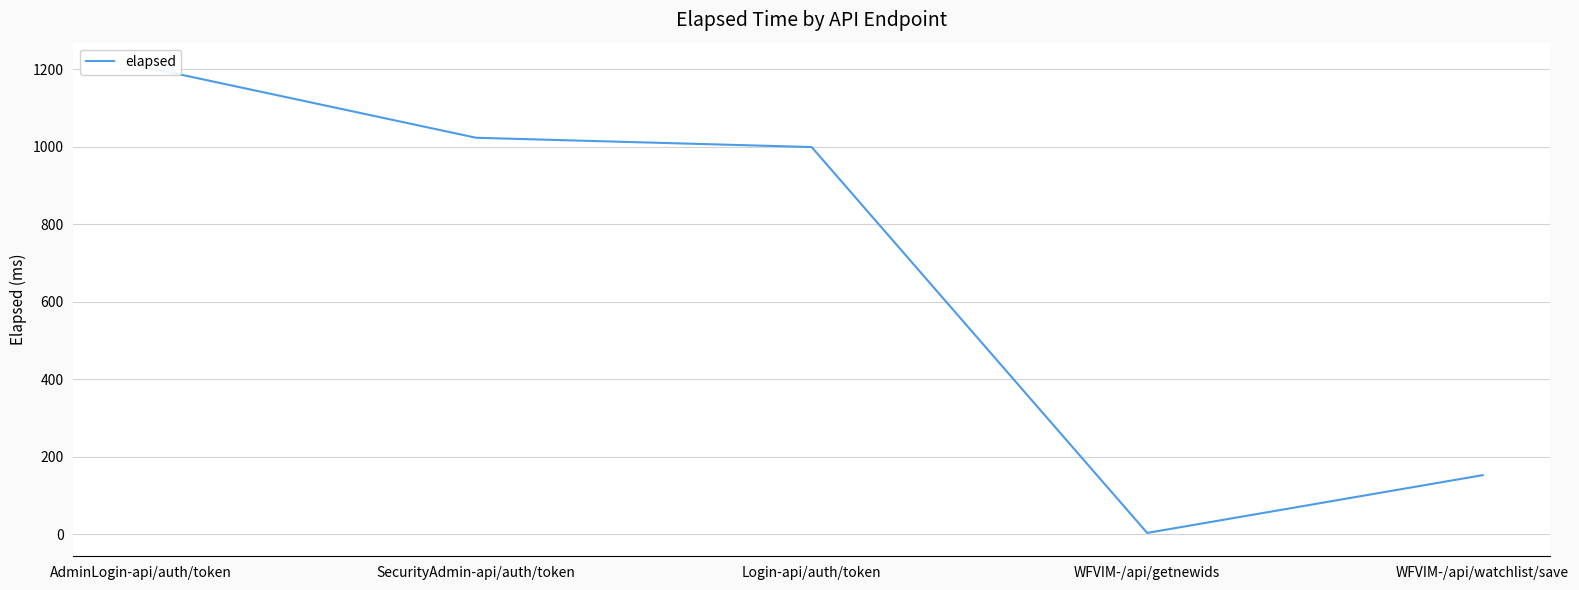

What is the average value?

677